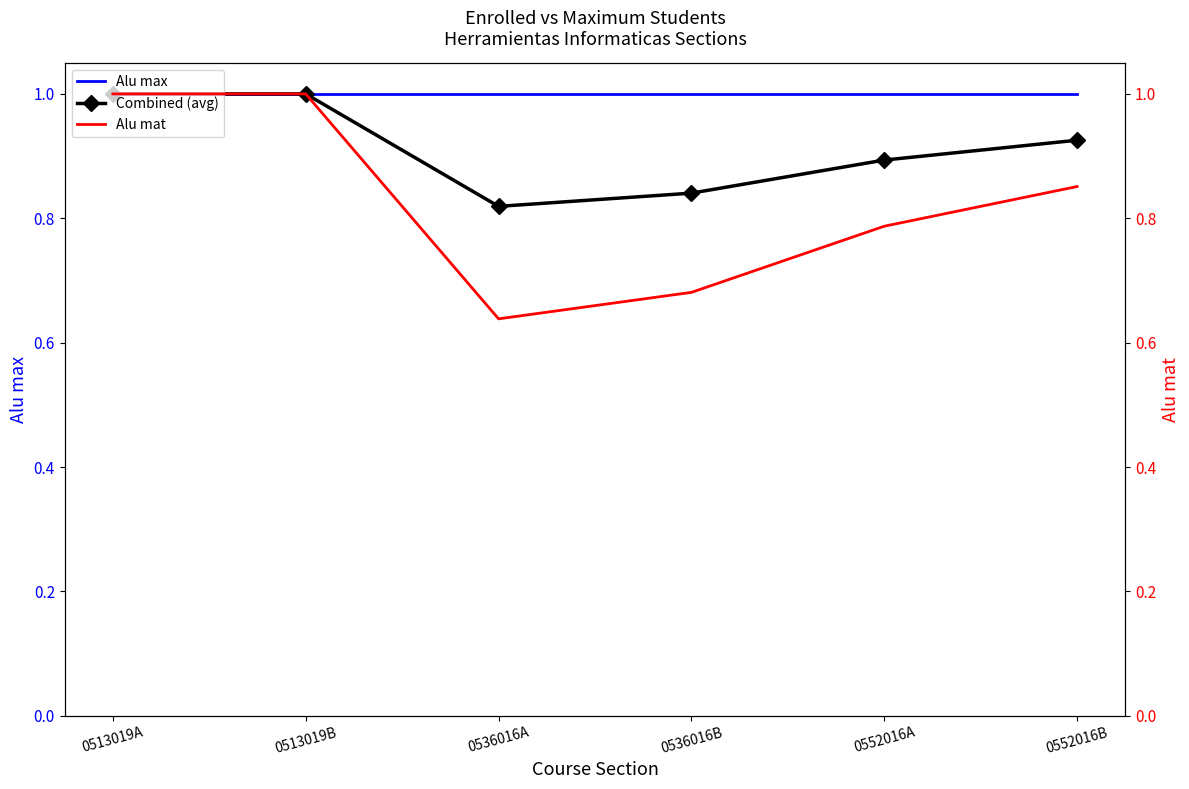

What is the difference between the maximum and minimum values in the Alu mat series?

0.4